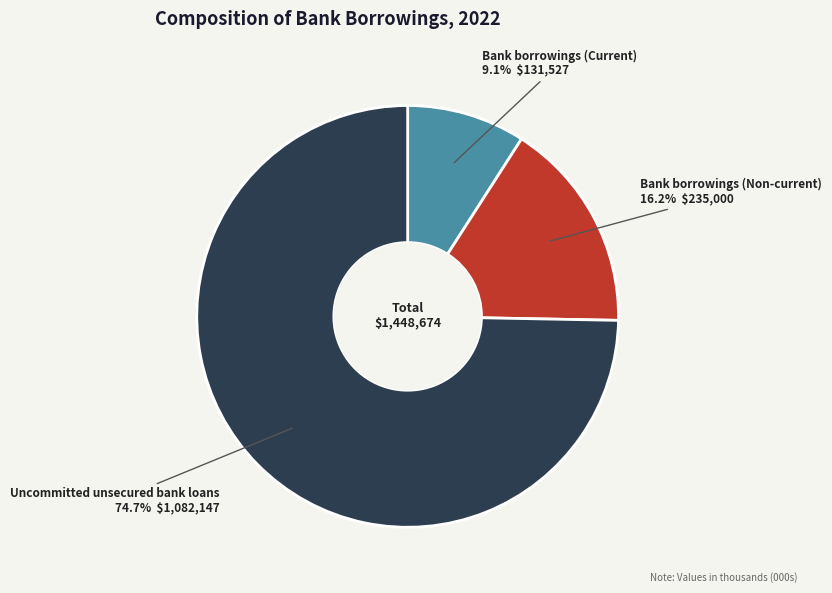

How many segments does this pie chart have?

3